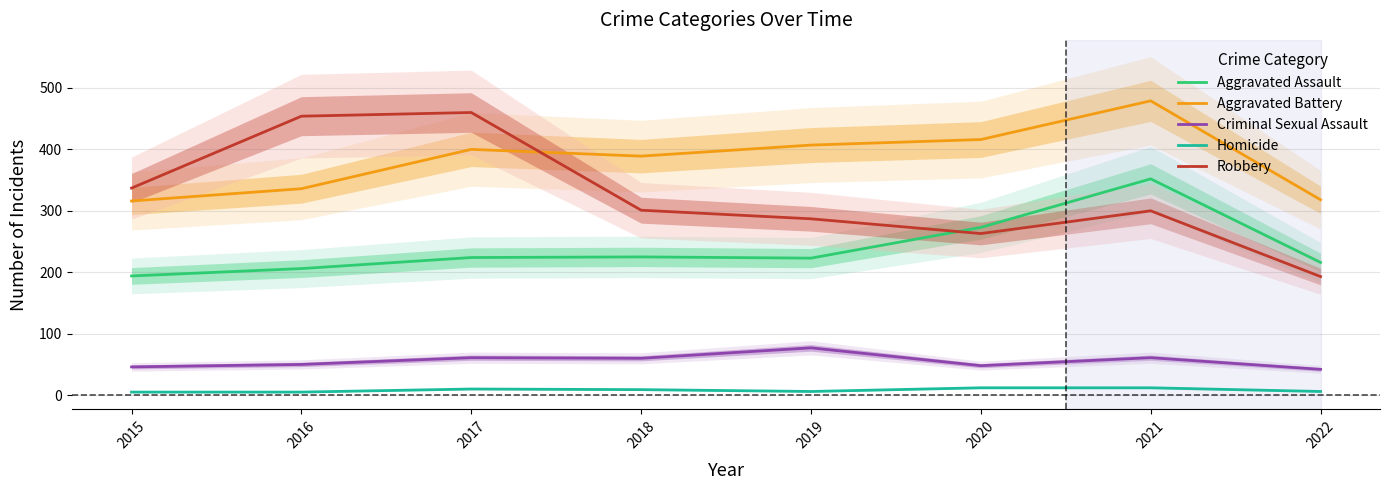

What is the value of the Robbery point at the 1st from the left?

337